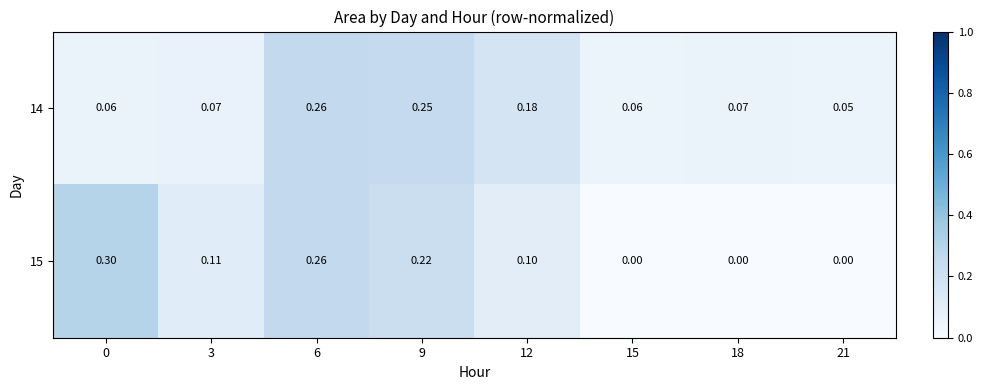

Is the value of 15 at 3 greater than the value of 14 at 21?

Yes